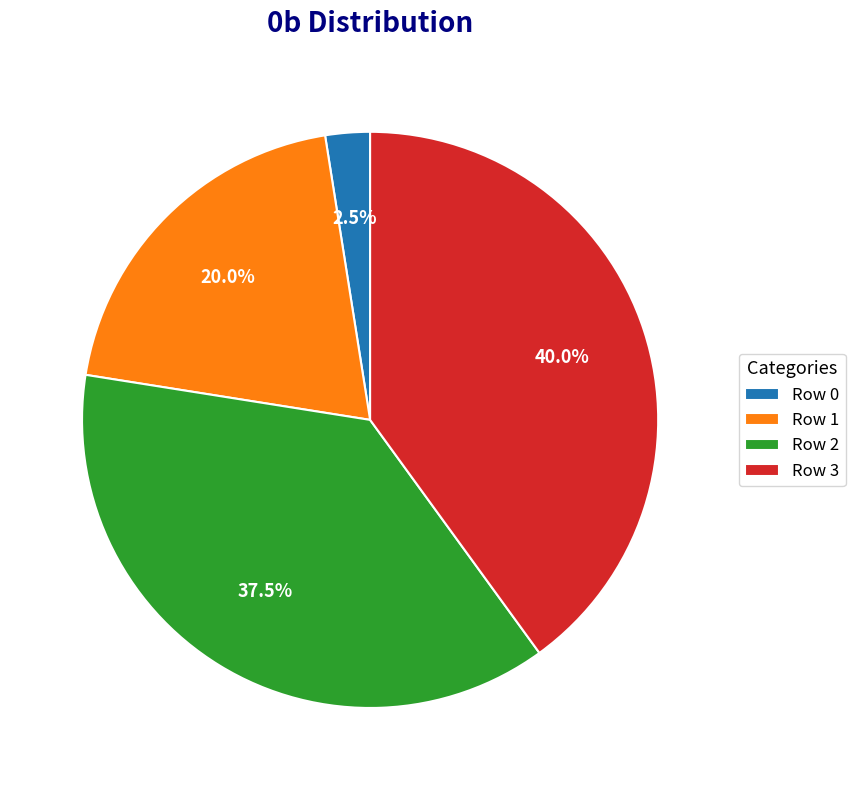

Which has a higher value, Row 1 or Row 2?

Row 2